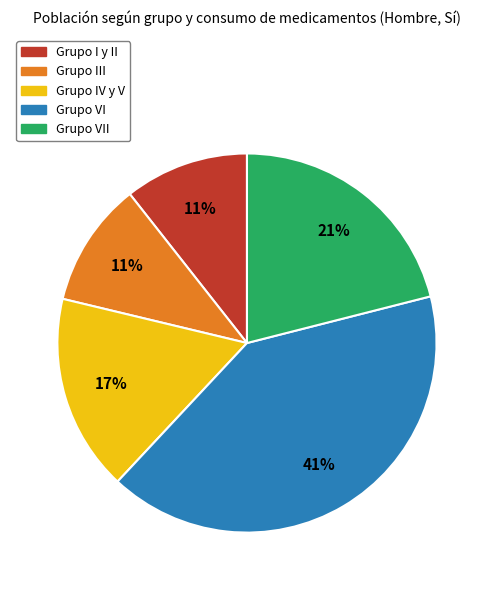

To the nearest percent, what is the average slice percentage?

20%